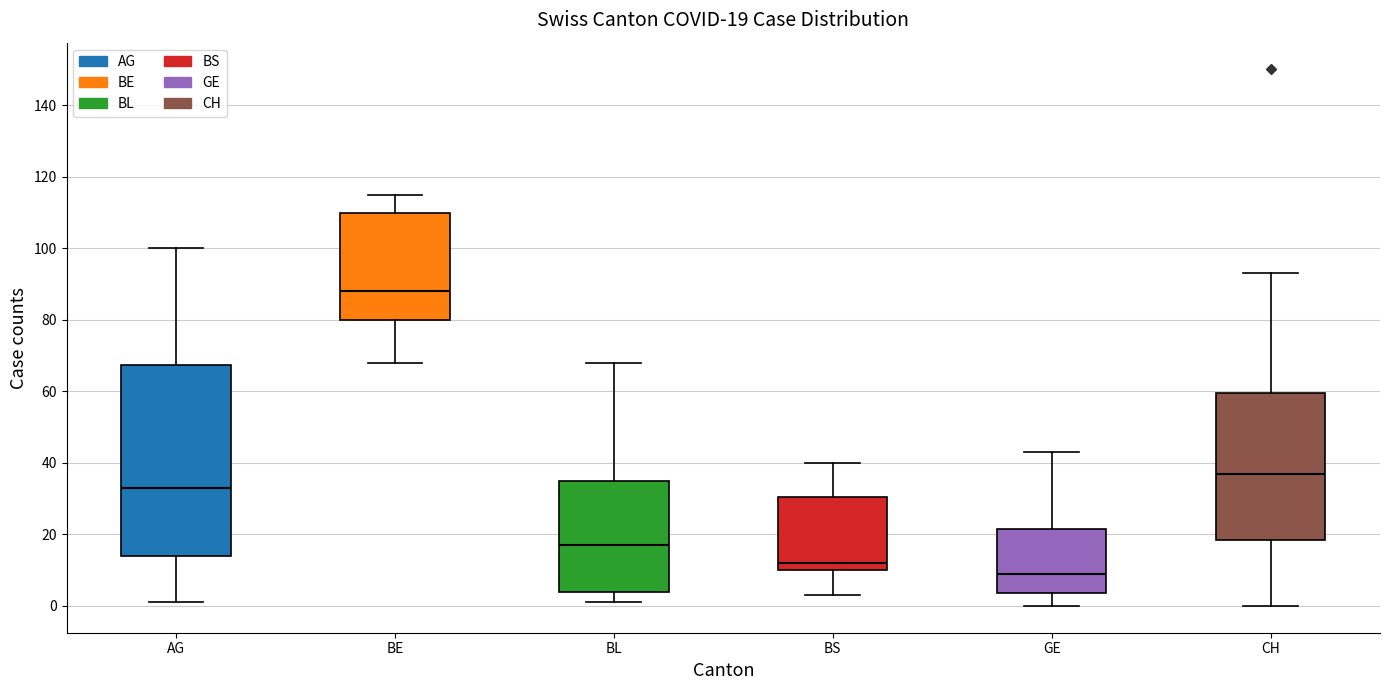

Which box's median line is the lowest?

GE